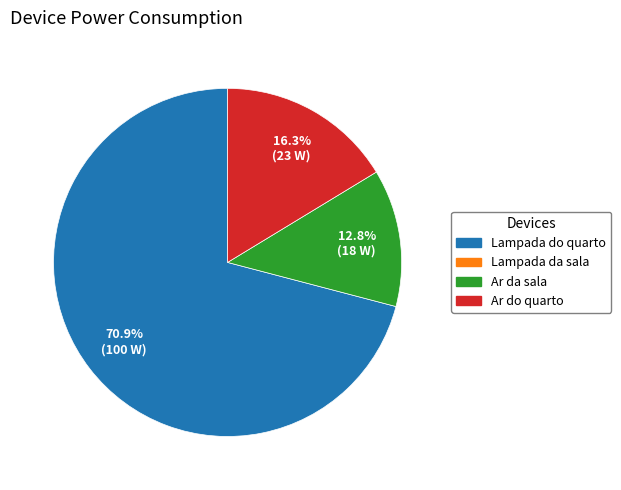

Does any single category account for the majority?

Yes